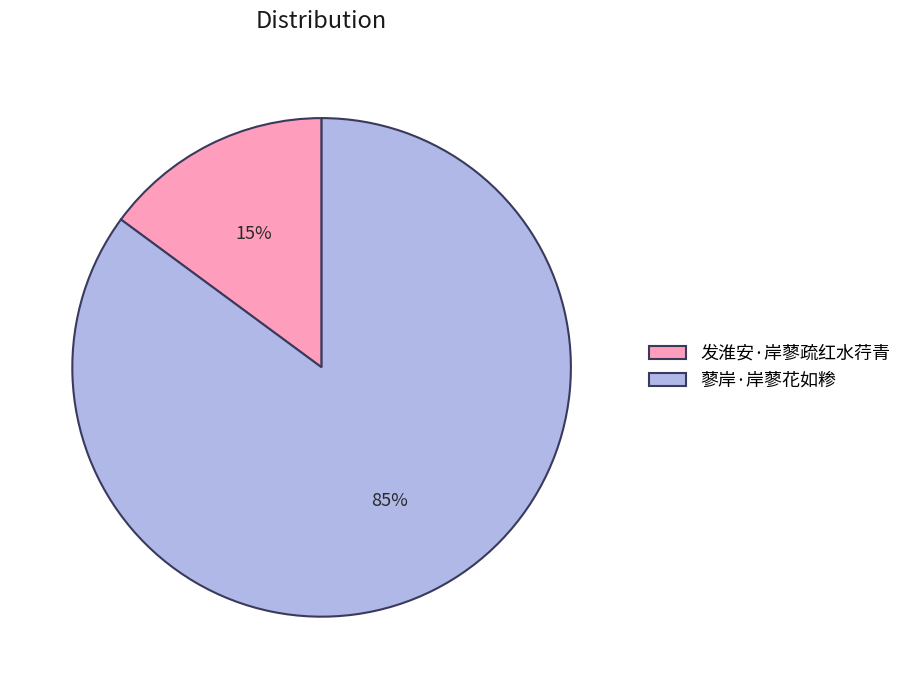

Which category accounts for the majority?

蓼岸·岸蓼花如糁